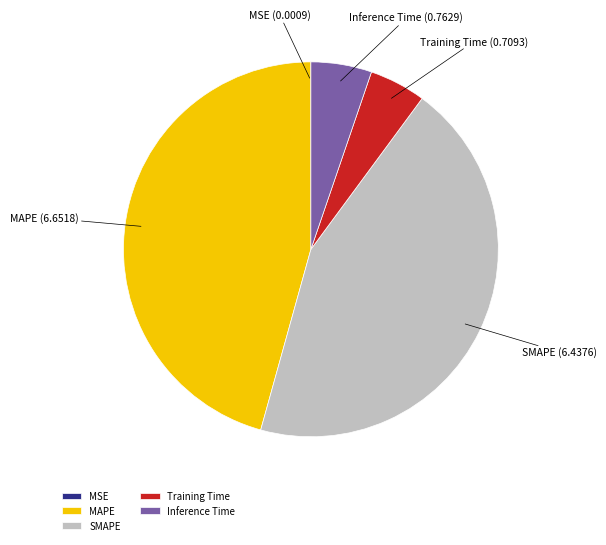

Is it true that MAPE is 46% of the pie?

True